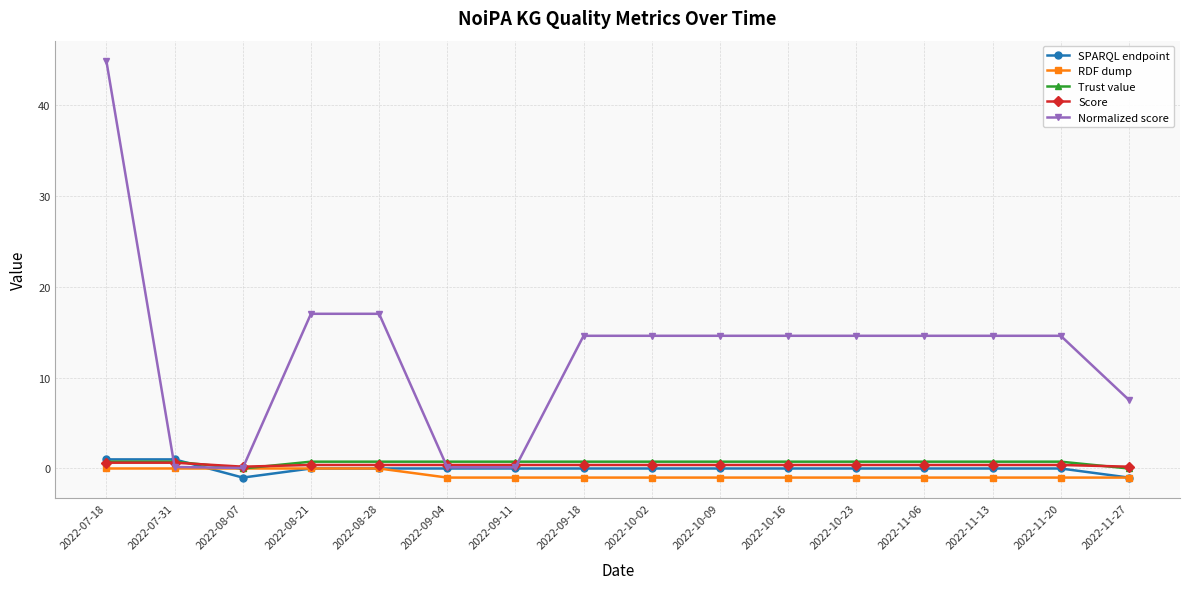

How many distinct data groups are displayed?

5